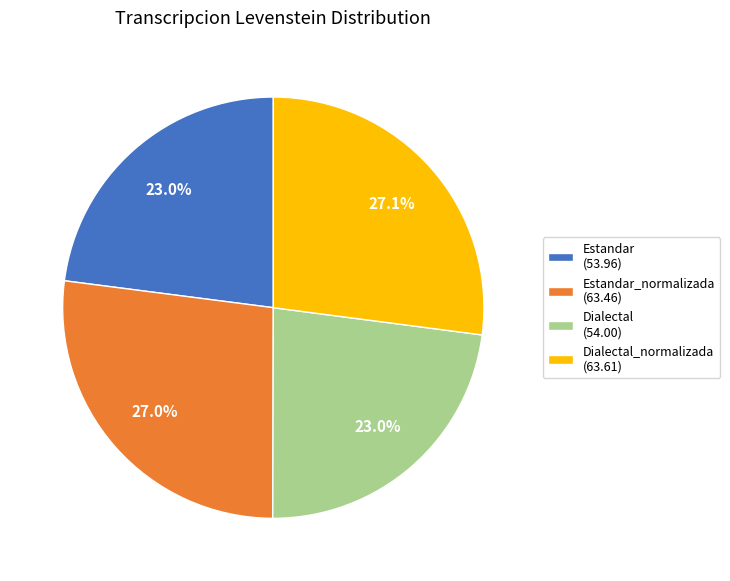

What portion of the pie excludes Estandar (53.96)?

77.0%